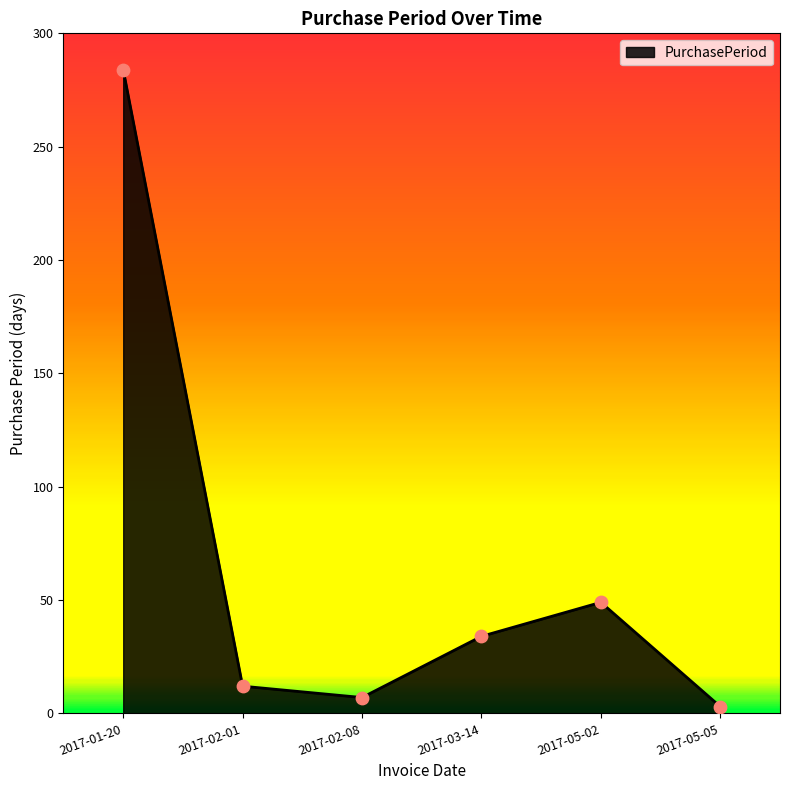

What is the ratio of the value at 2017-03-14 to the value at 2017-05-02?

0.7